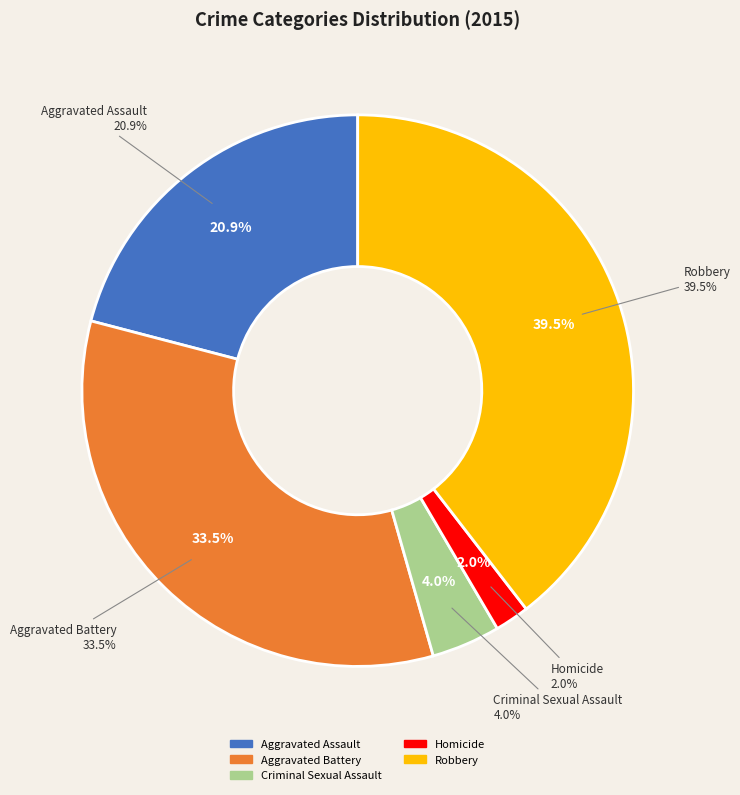

To the nearest percent, what is the combined percentage of Aggravated Assault and Homicide?

23%